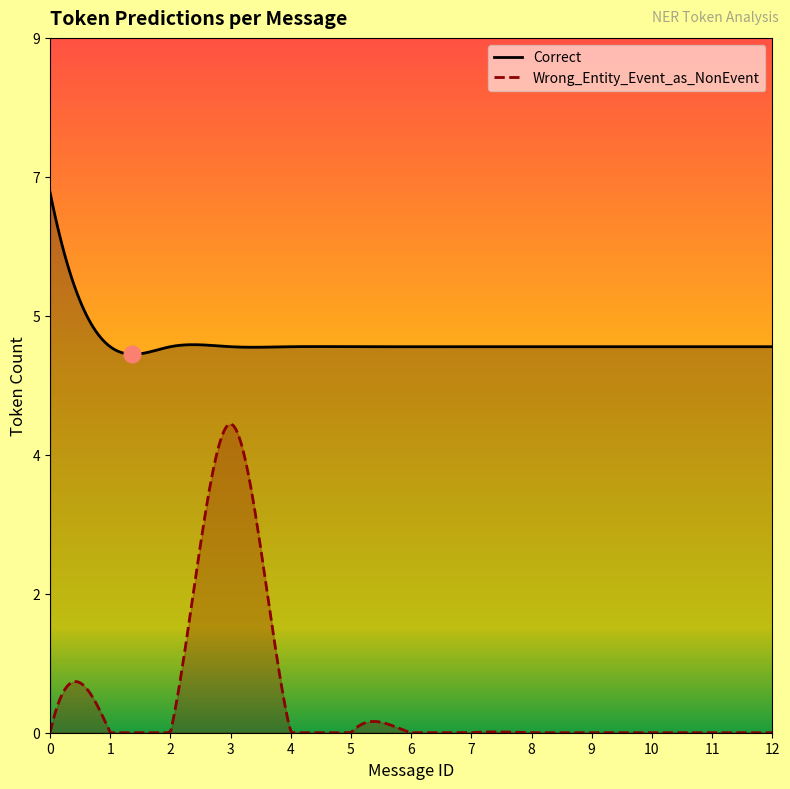

How many lines are shown in the chart?

2